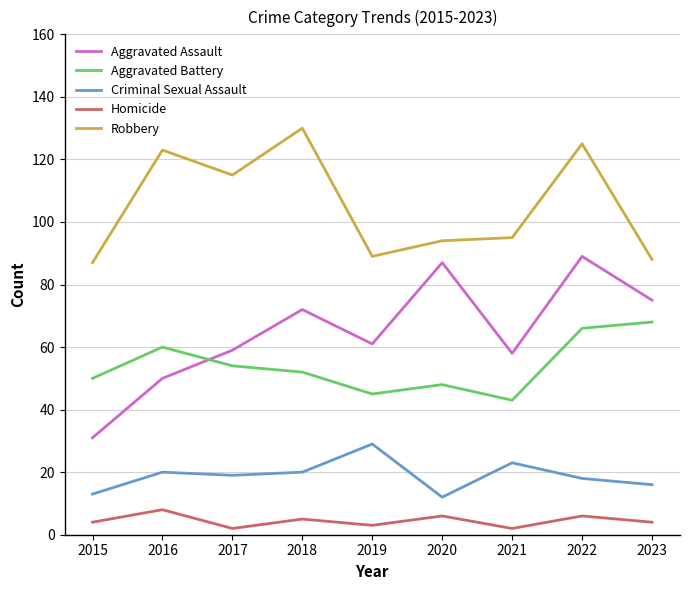

True or false: Aggravated Battery has a value of 60 at 2019.

False